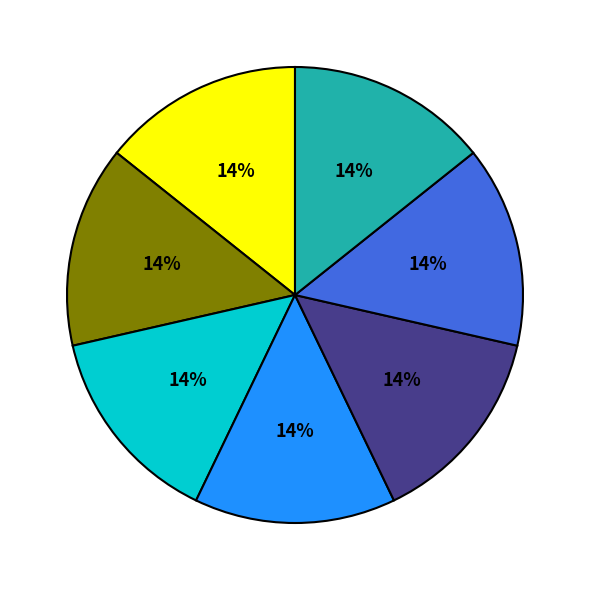

To the nearest percent, what is the average slice percentage?

14%